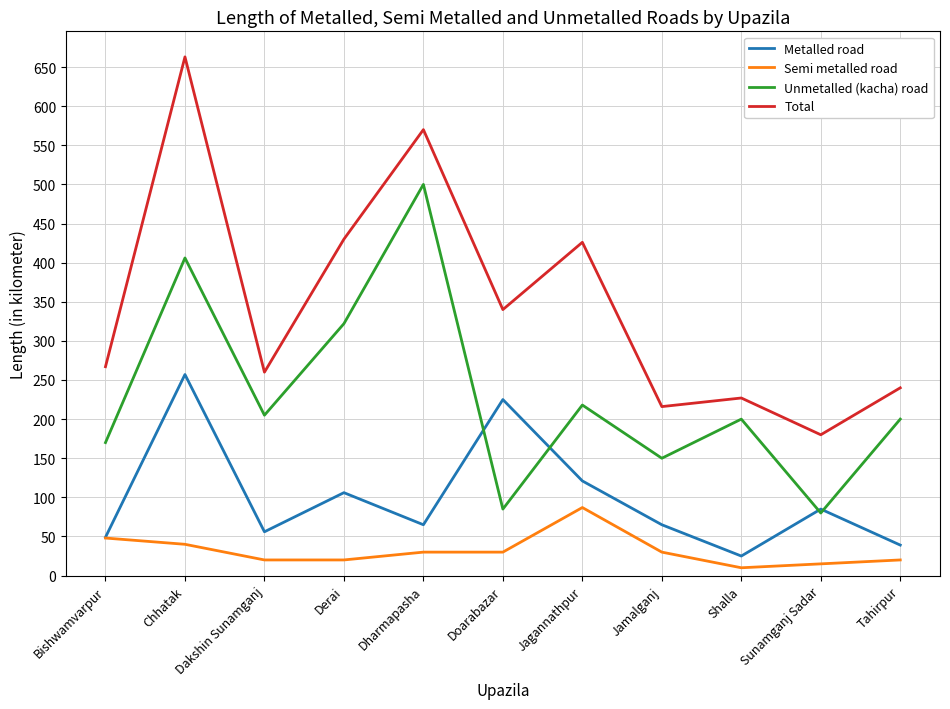

True or false: Semi metalled road and Unmetalled (kacha) road intersect in this chart.

False